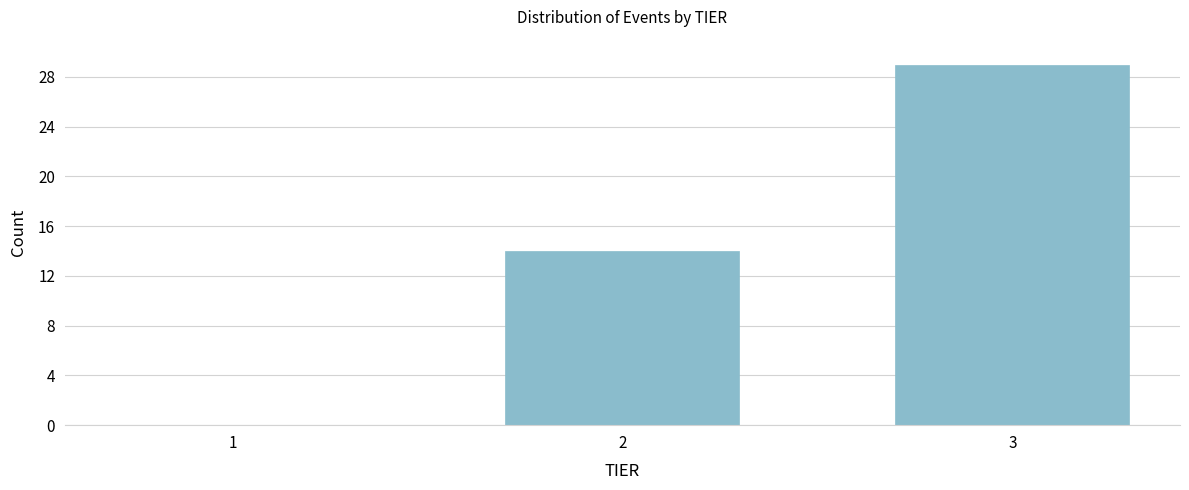

Reading right to left, list all the values displayed in this chart.

3=29	2=14	1=0